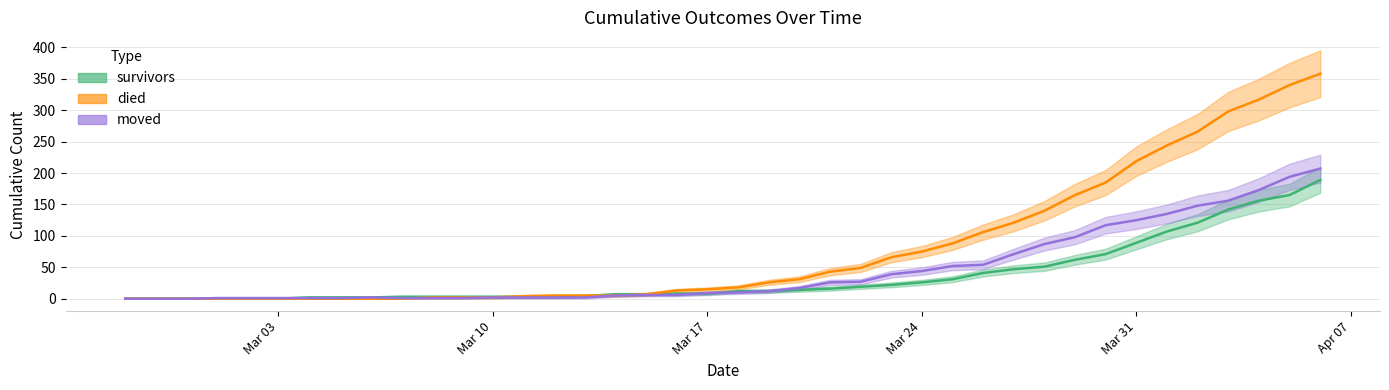

List the series in order of their overall mean, highest first.

died, moved, survivors